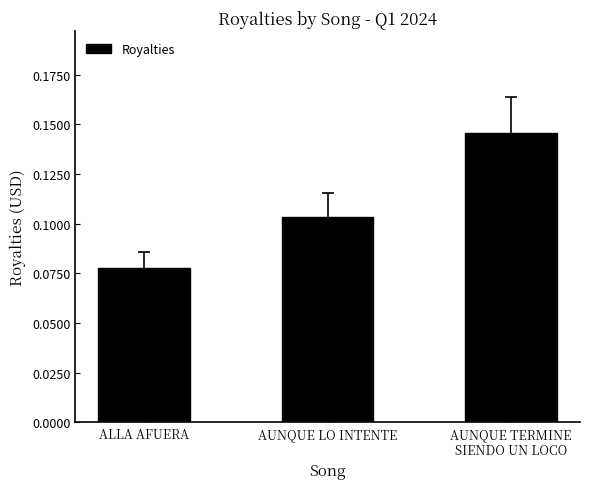

True or false: the data shows 0.0 at AUNQUE LO INTENTE.

False